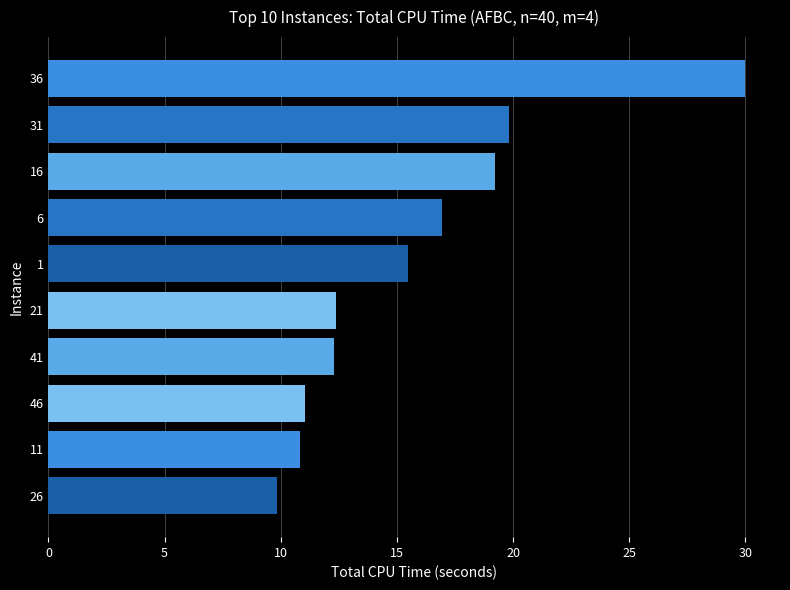

Approximately how many times larger is the value at 36 compared to 26?

3.0